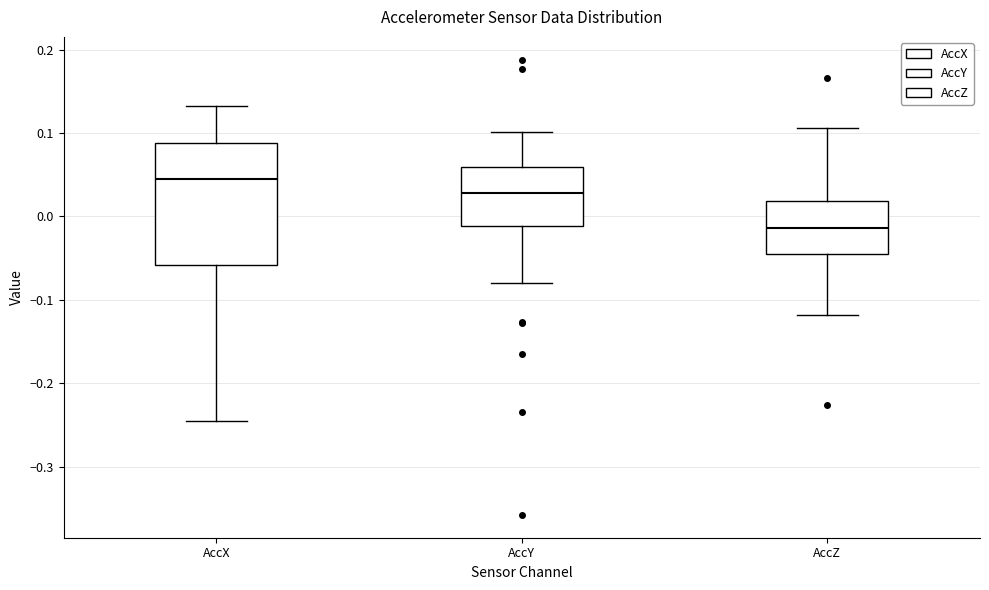

Where does the median line of the box for AccY sit on the y-axis? The values are not printed on the chart, so give them approximately, as read against the axis.

0.03